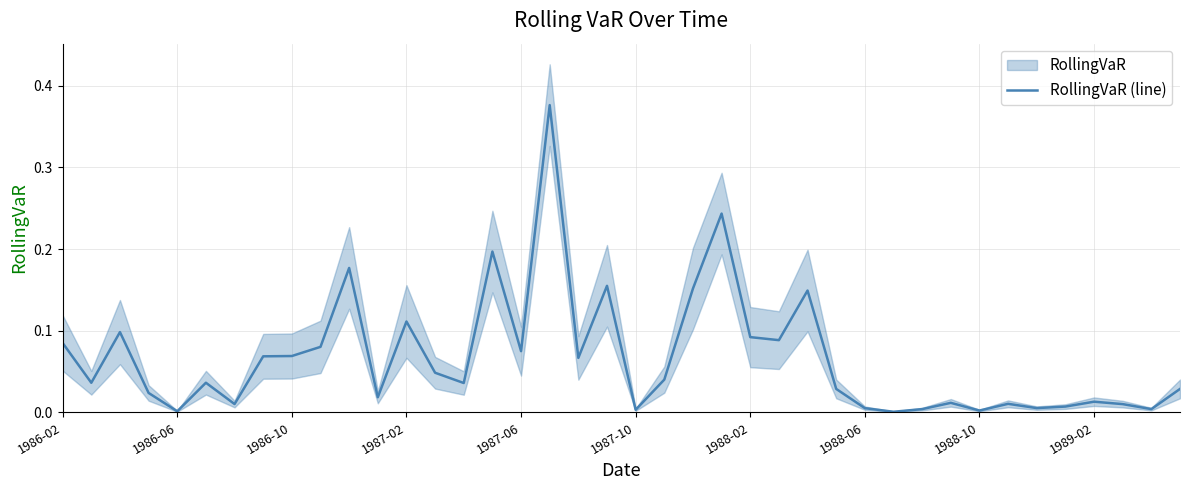

What is the difference between the maximum and minimum values?

0.4